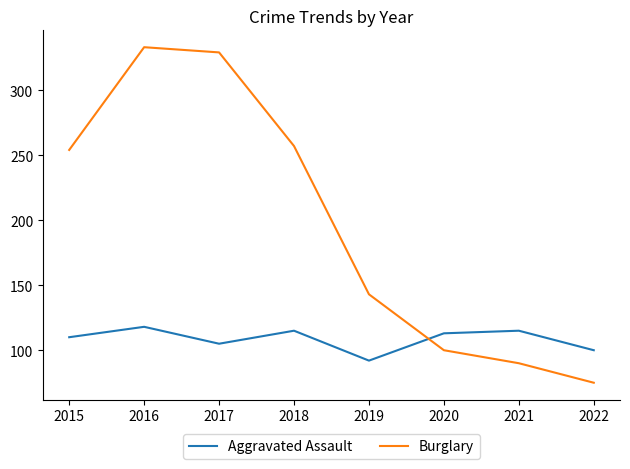

Which series has the widest spread of values?

Burglary